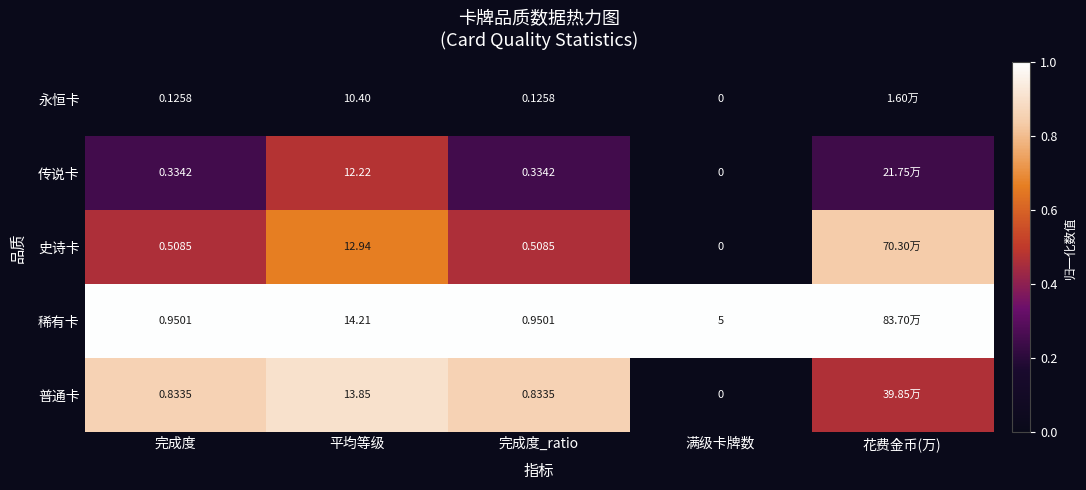

The 普通卡 series shows 0.0 at 满级卡牌数. True or false?

True